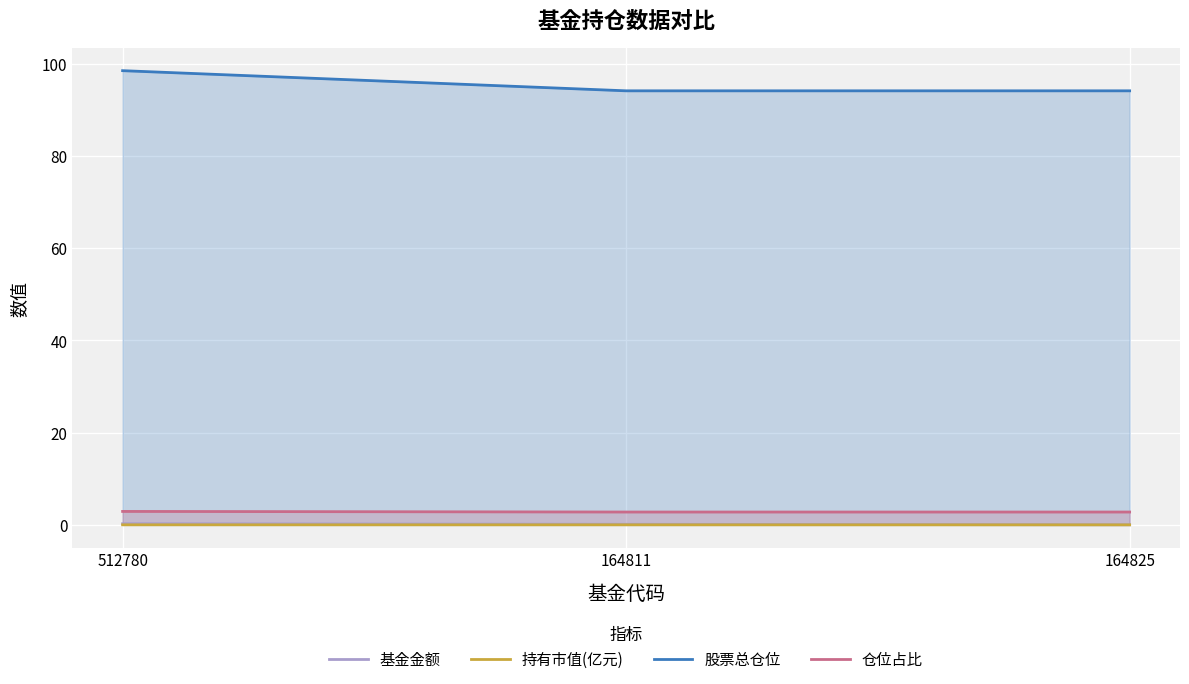

At 512780, list the series in order from largest to smallest.

股票总仓位, 仓位占比, 基金金额, 持有市值(亿元)